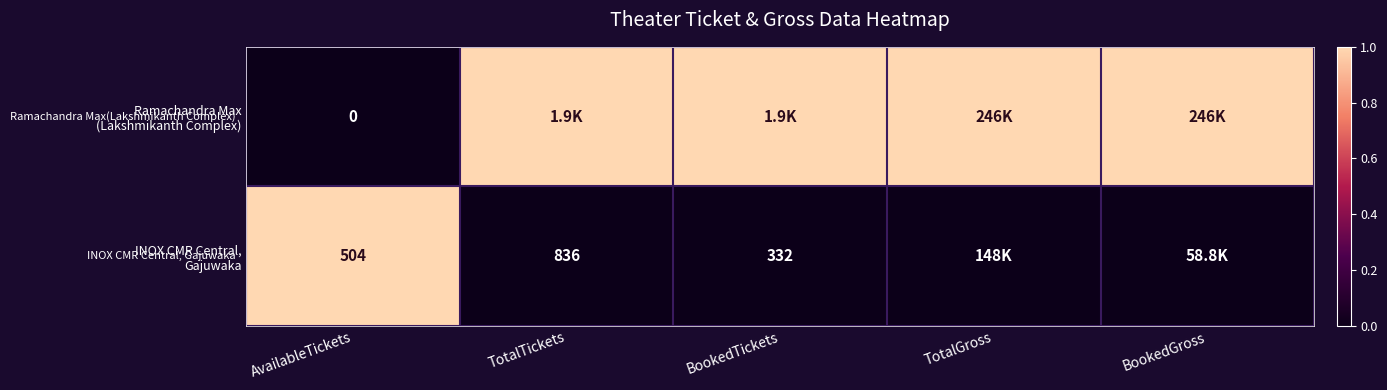

At how many categories does at least one series exceed 0?

5